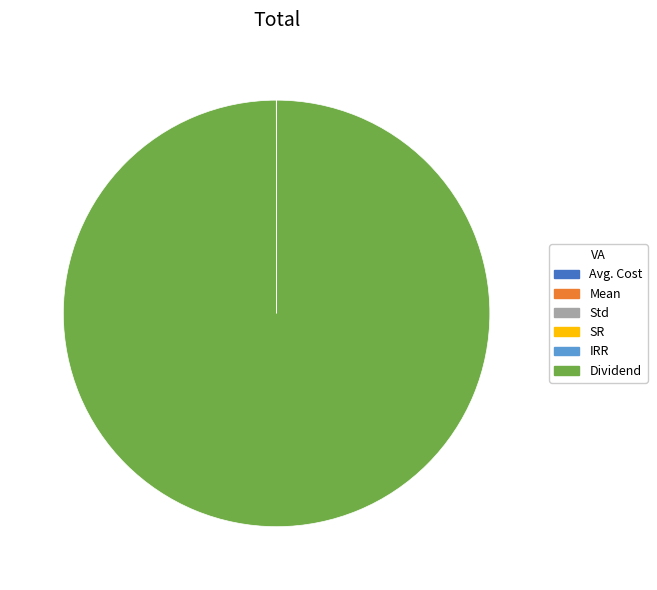

Does Dividend represent more than half of the total?

Yes